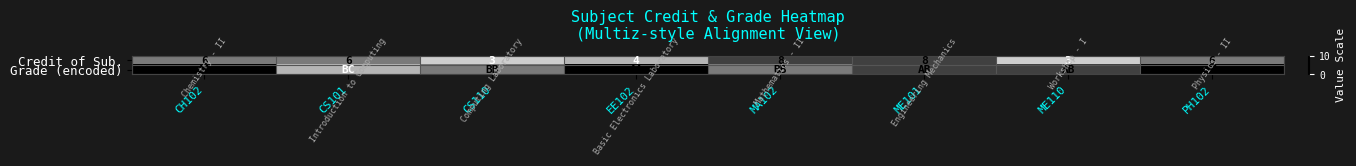

What is the sum of all Credit of Sub. values?

44